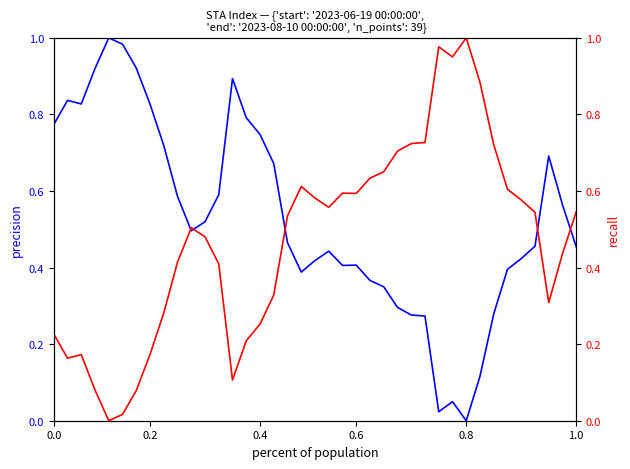

What is the label of the 29th point from the left?

28